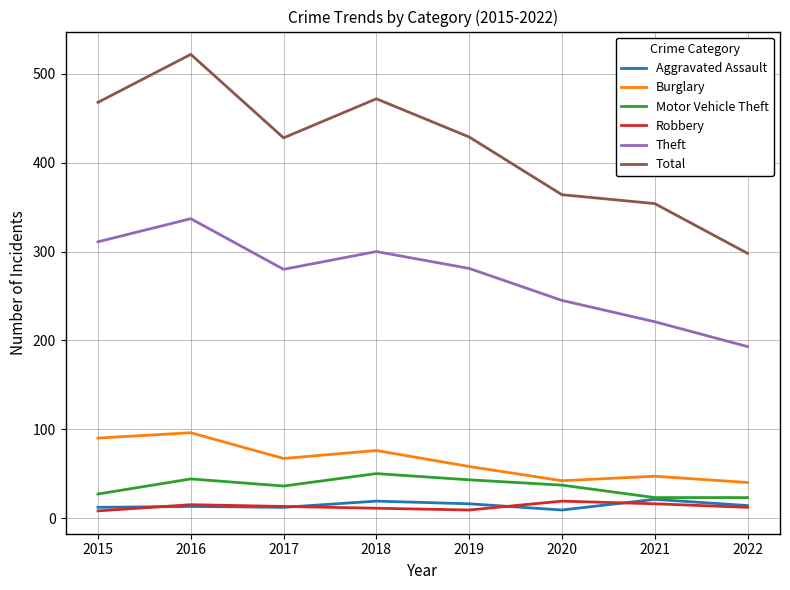

What is the spread (max minus min) of values at 2022?

286